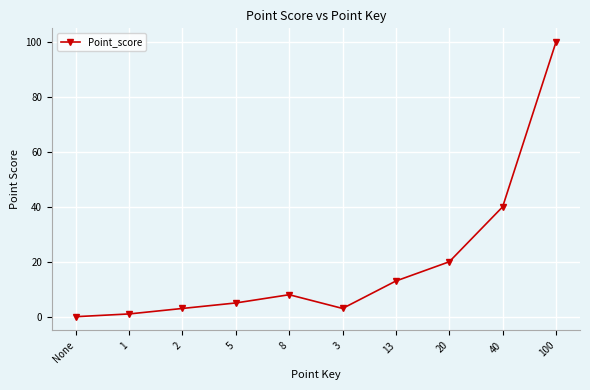

Does the chart have visible grid lines?

Yes